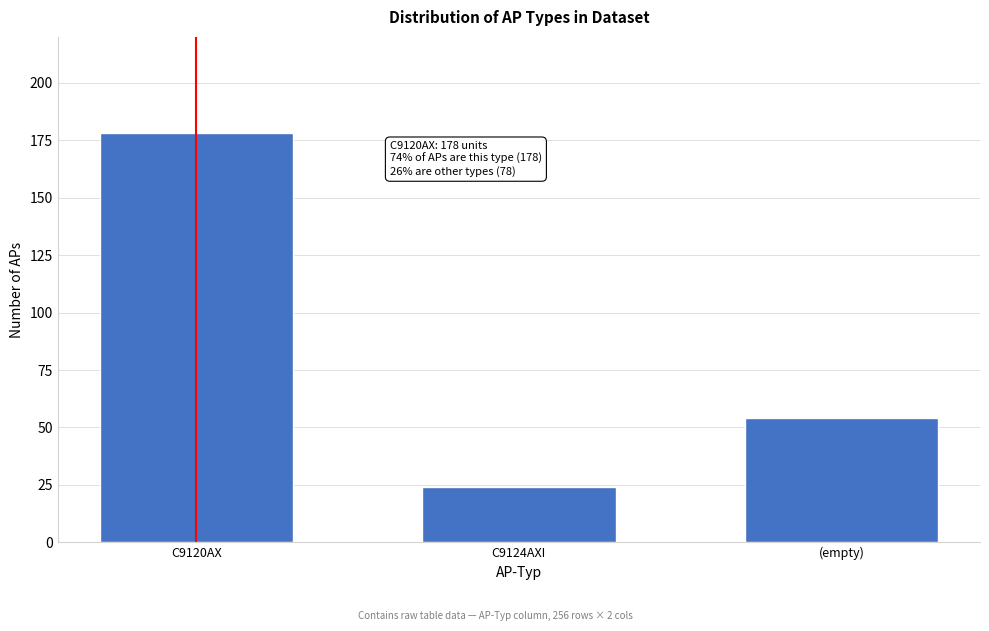

Reading left to right, transcribe all the data shown in this chart.

C9120AX=178	C9124AXI=24	(empty)=54